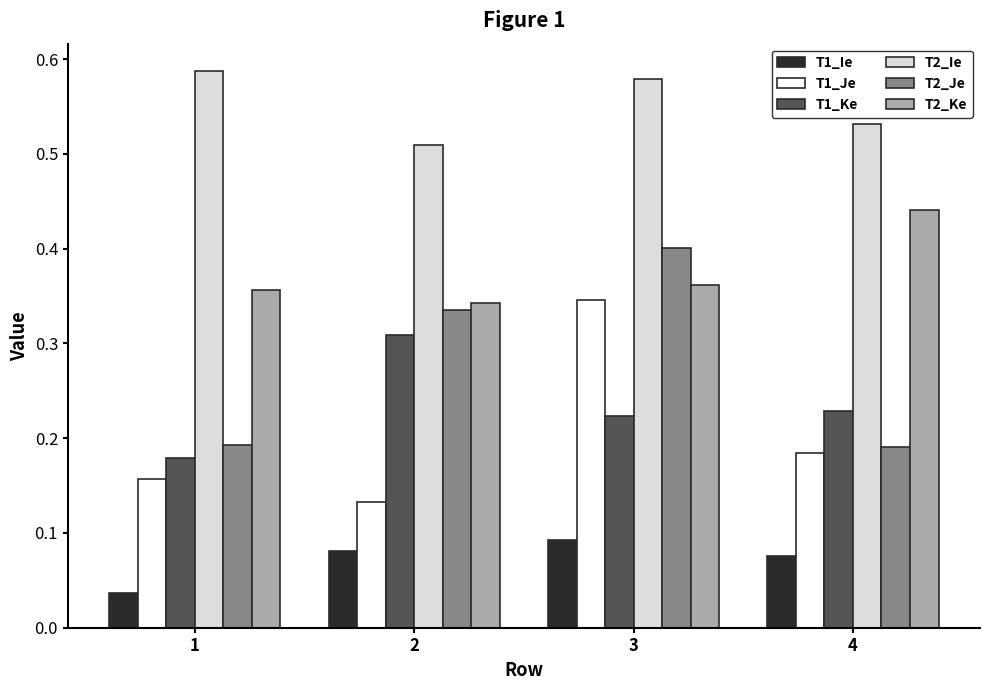

How many T1_Ie values are between 0 and 1?

4